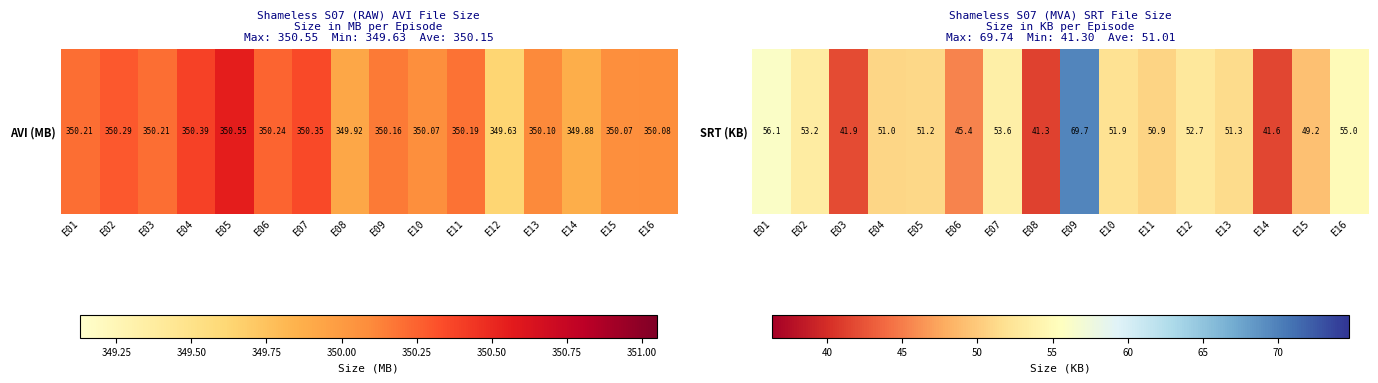

How many series are shown in this chart?

1